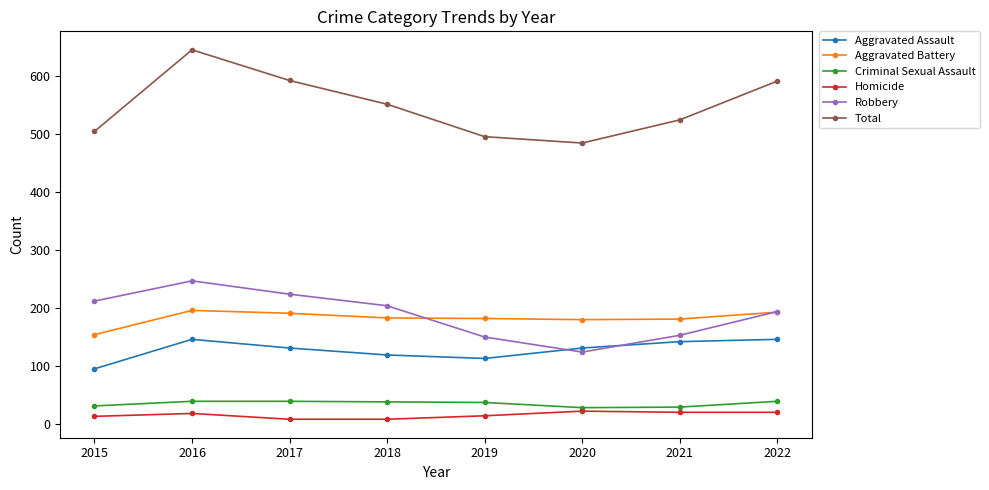

True or false: Aggravated Battery and Aggravated Assault intersect in this chart.

False